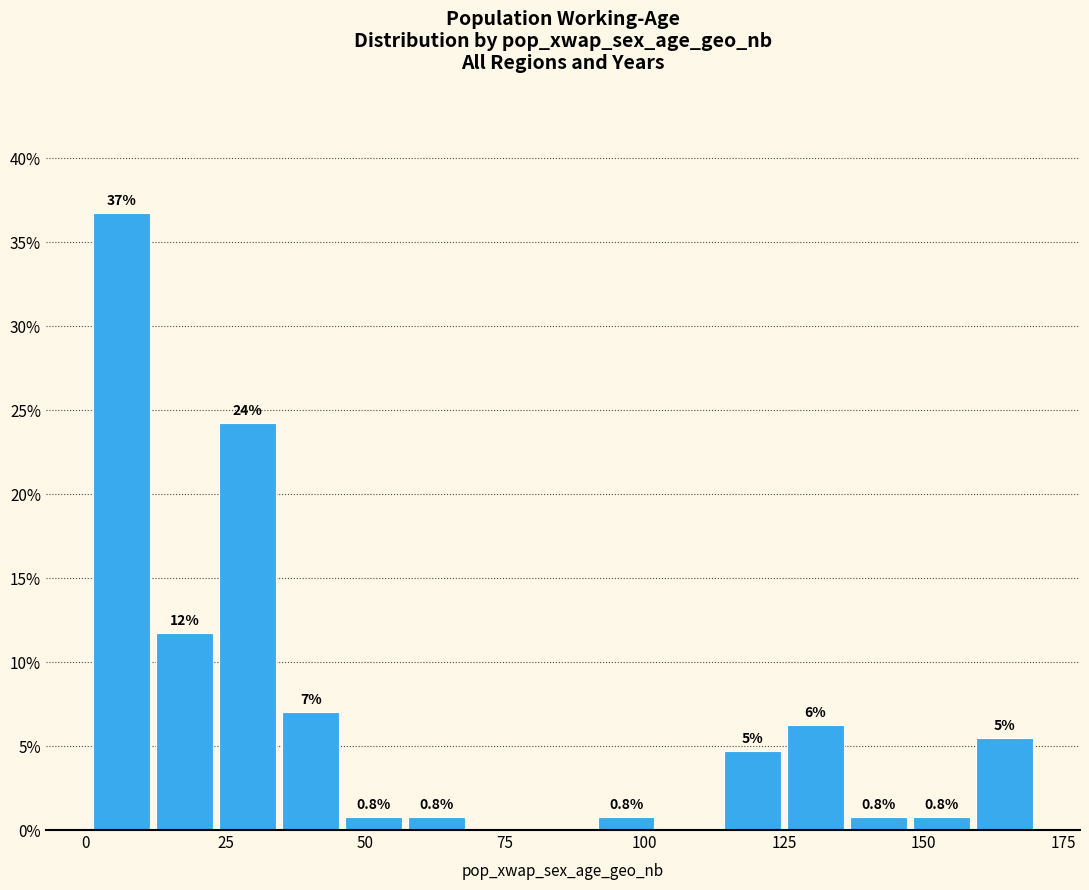

Around what value on the x-axis is the tallest bar? Give the approximate position of its centre, as read against the axis.

5